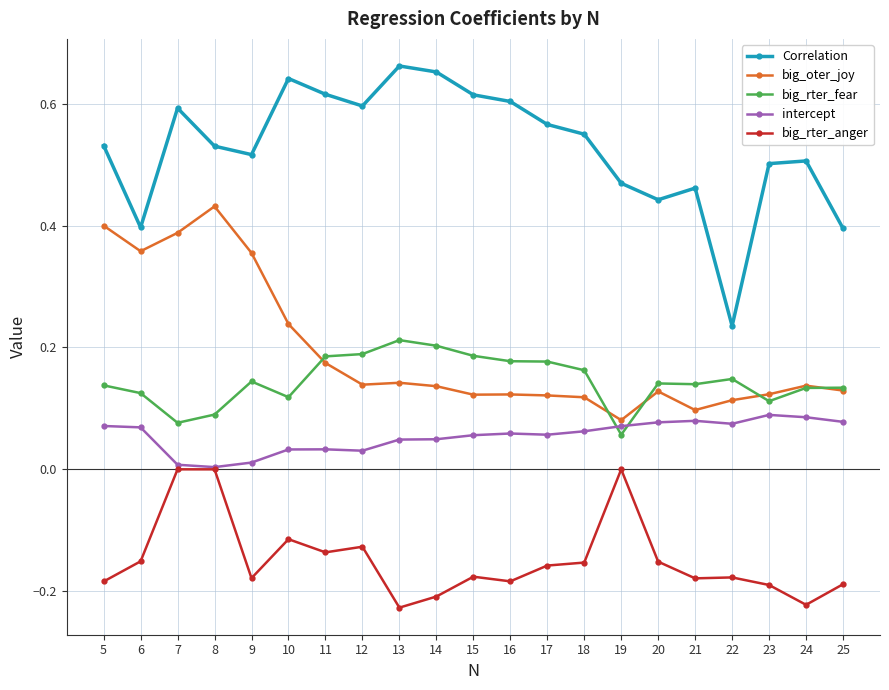

The value of intercept at 15 is 0.0. True or false?

False